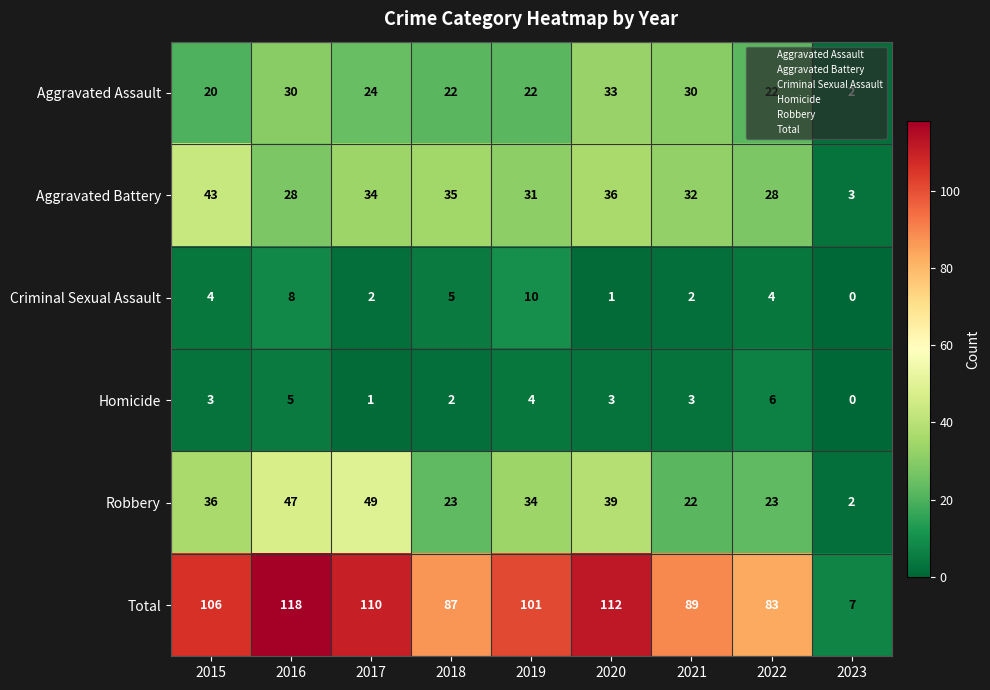

What is the difference between the maximum and minimum values in the Total series?

111